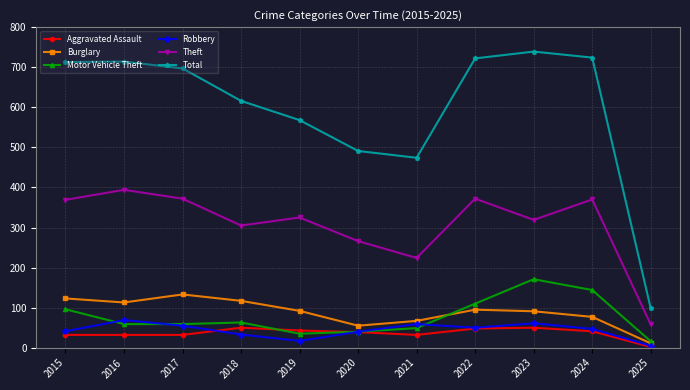

In Theft, how many points are higher than both neighbors (excluding endpoints)?

4